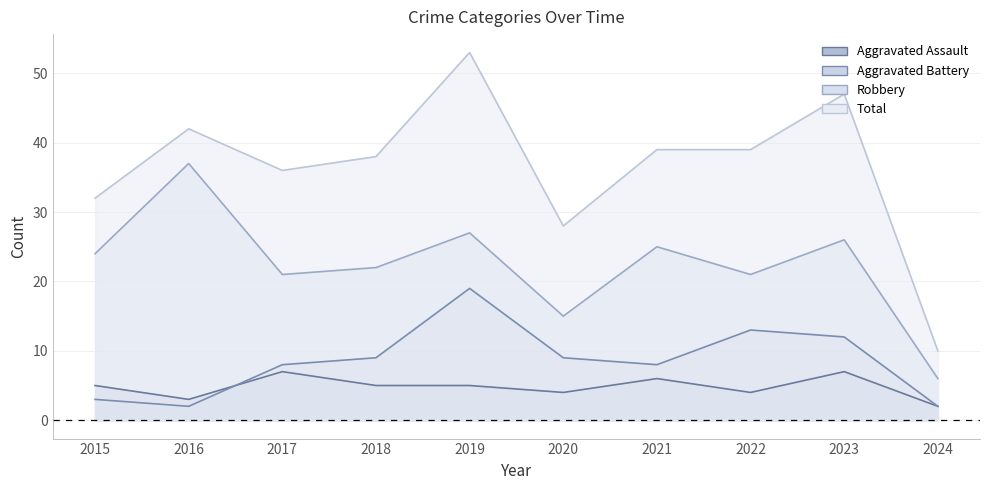

Is it true that Robbery equals 22 at 2018?

True